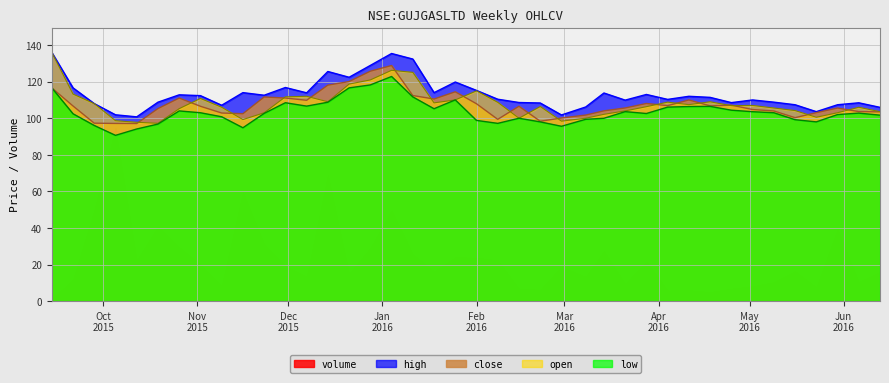

What position from the left is 2016-05-23?

37